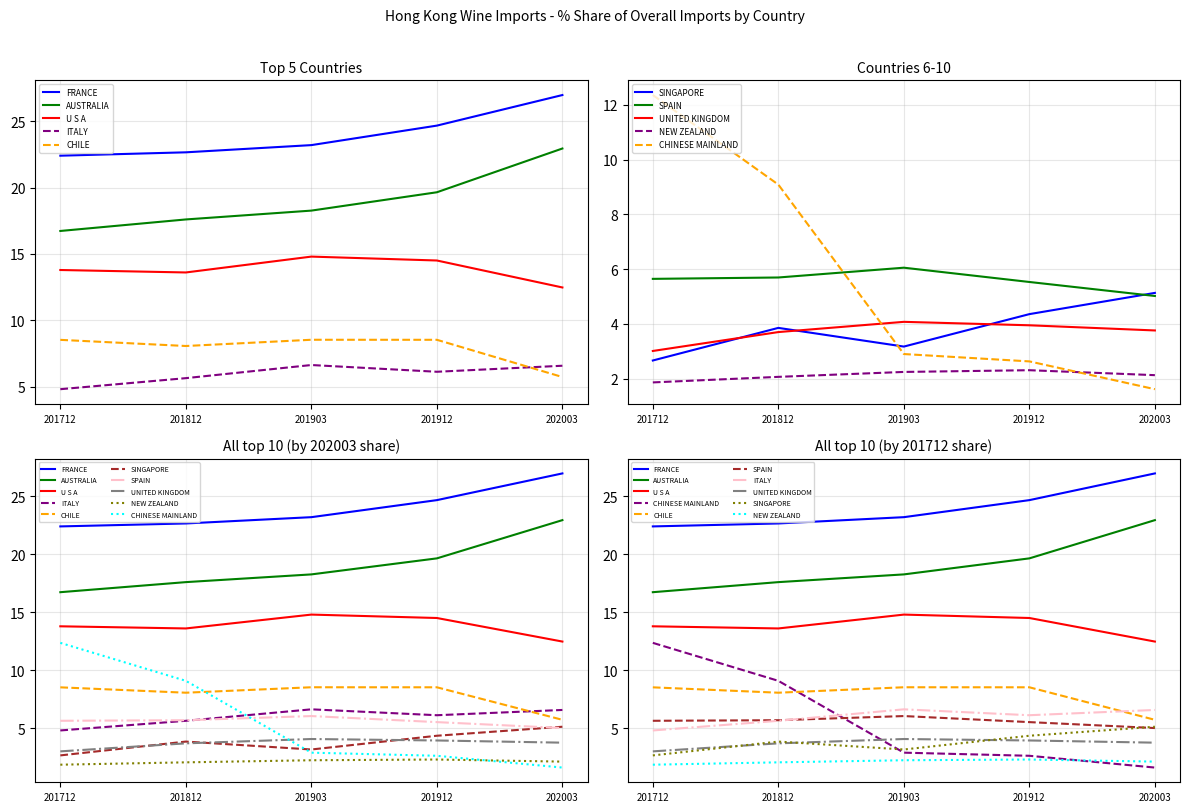

Which has a higher value, UNITED KINGDOM or FRANCE?

FRANCE